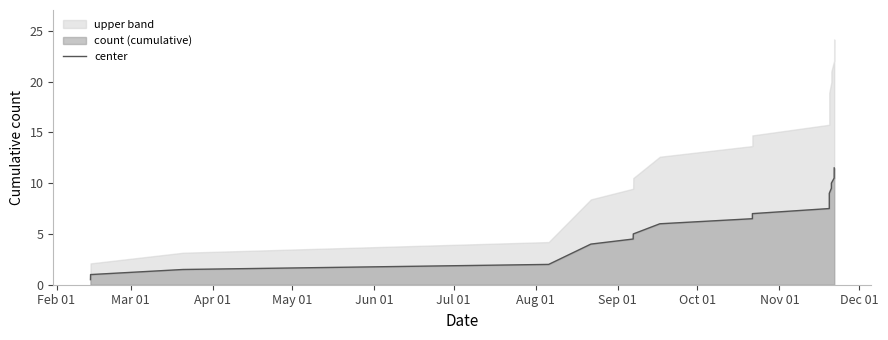

What is the highest value of the center series?

11.5